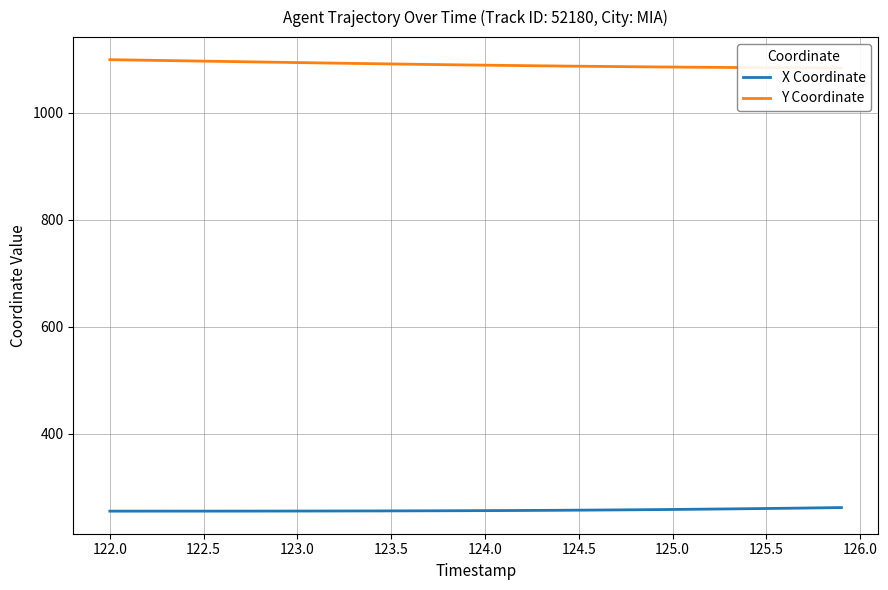

True or false: Y Coordinate and X Coordinate intersect in this chart.

False